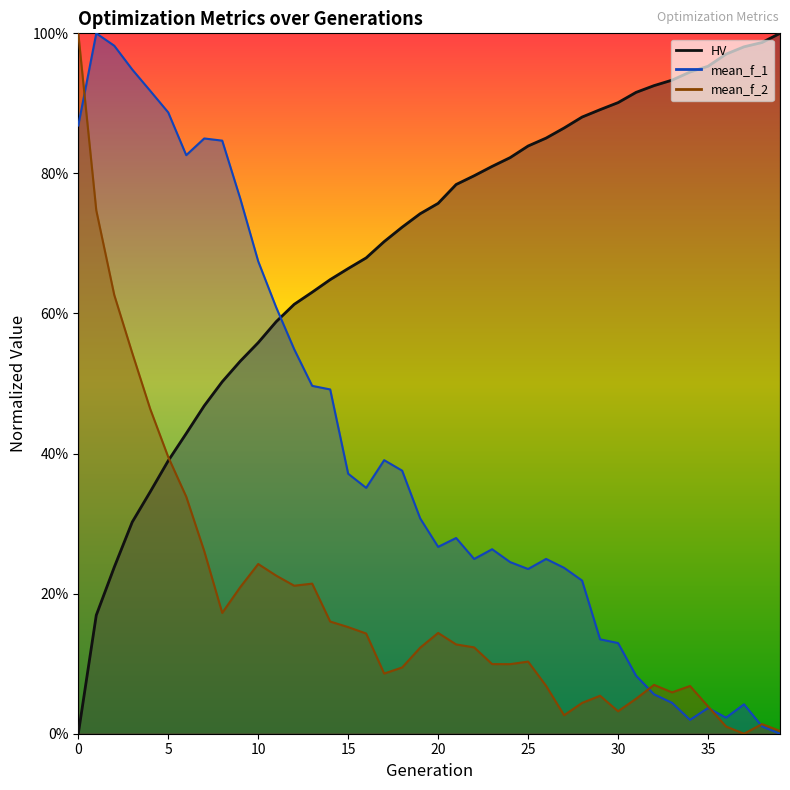

How many data points does each series have?

40